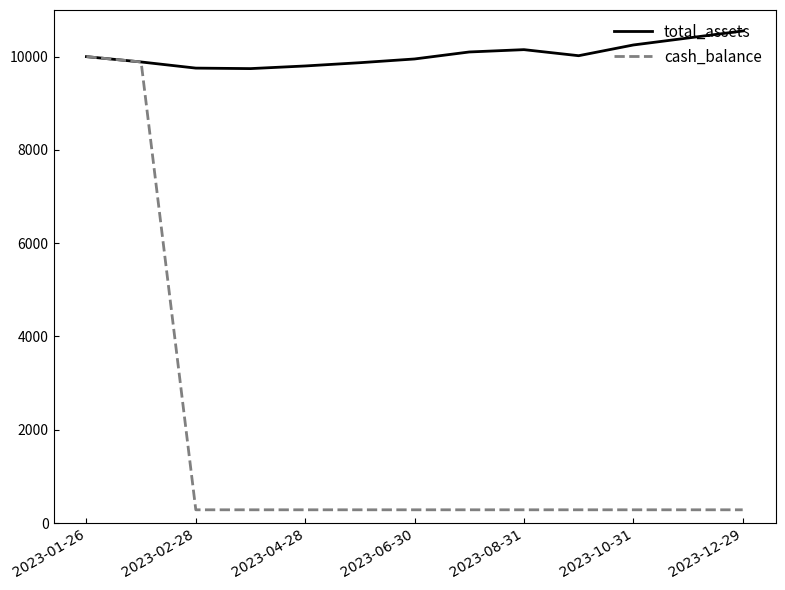

What are all the series names shown in the legend?

total_assets, cash_balance